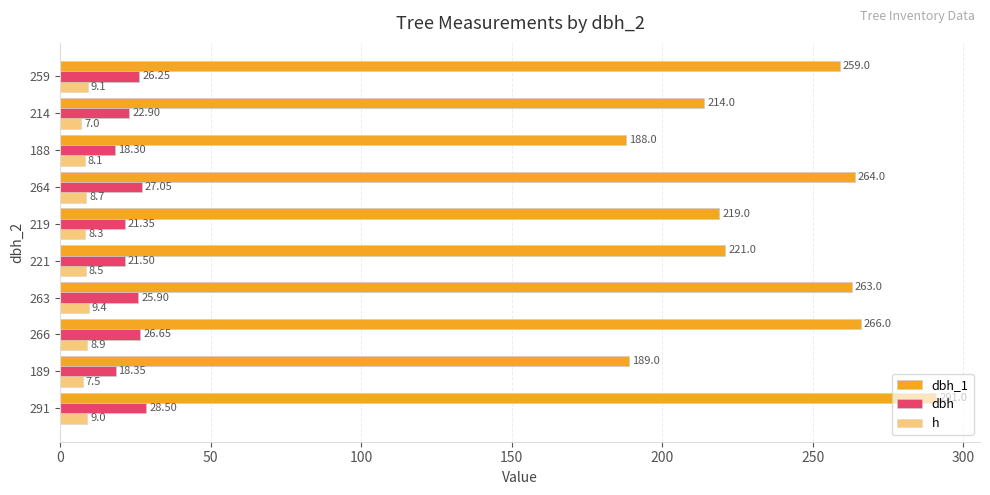

Reading left to right, transcribe all the data shown in this chart.

dbh_1: 291.0	189.0	266.0	263.0	221.0	219.0	264.0	188.0	214.0	259.0
dbh: 28.5	18.4	26.6	25.9	21.5	21.4	27.1	18.3	22.9	26.2
h: 9.0	7.5	8.9	9.4	8.5	8.3	8.7	8.1	7.0	9.1